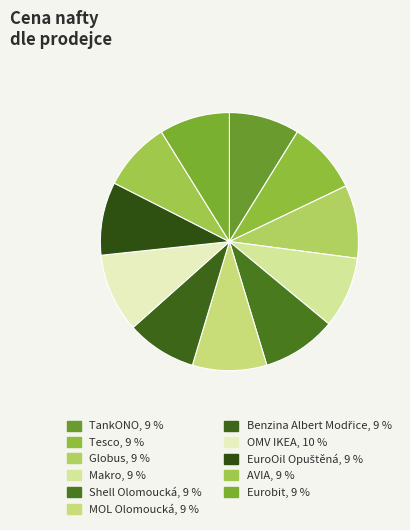

How much of the chart is everything except Eurobit?

91.2%